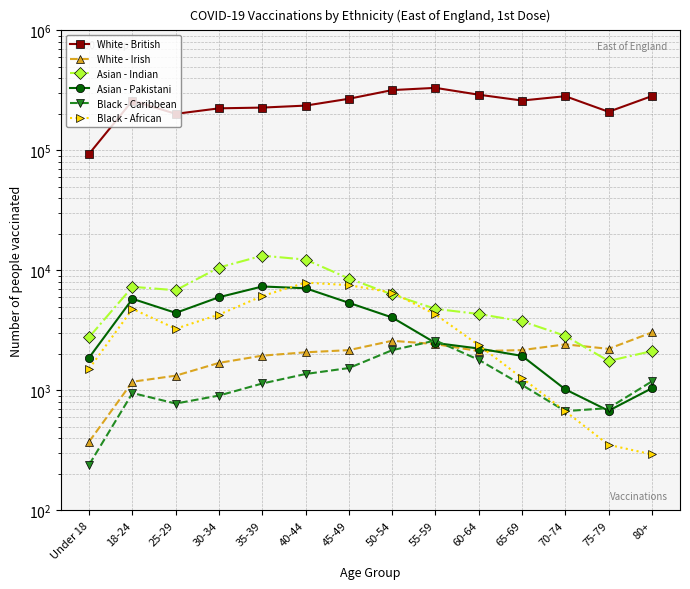

How many distinct data groups are displayed?

6